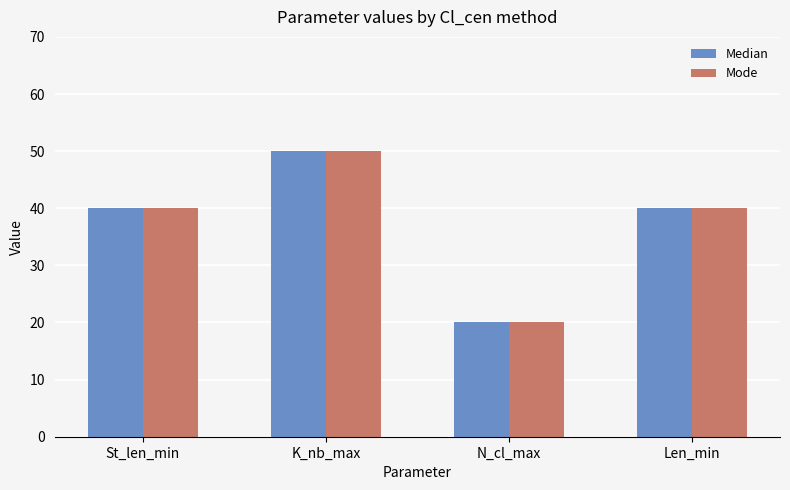

Are the bars horizontal?

No